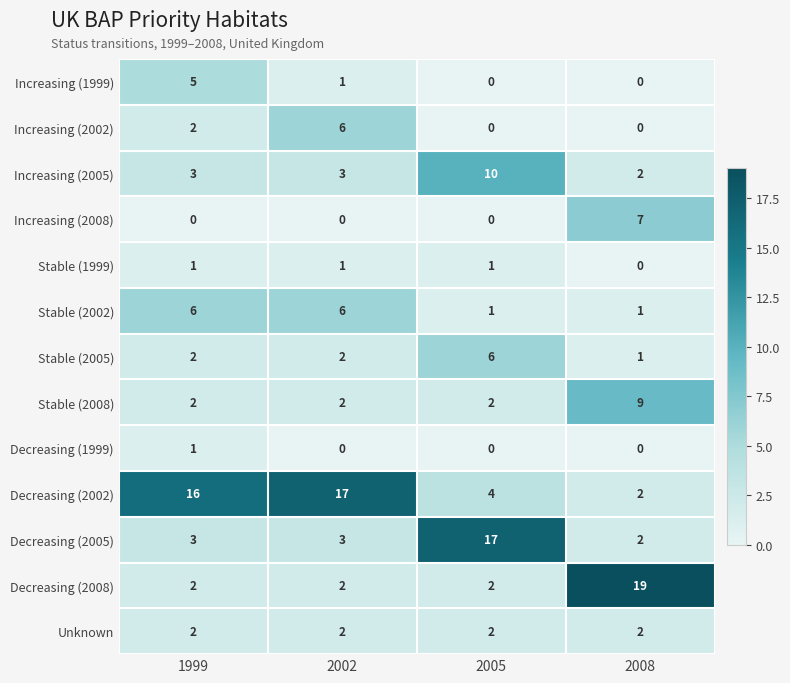

What is the spread (max minus min) of values at 2005?

17